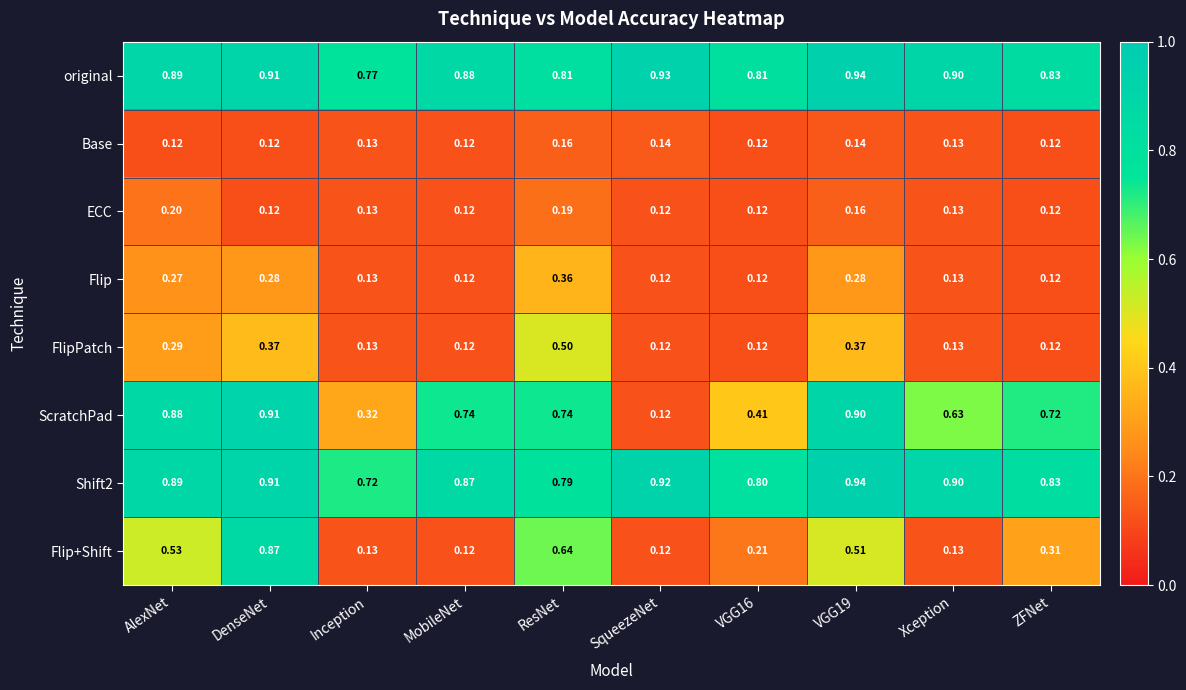

Which series has the widest spread of values?

ScratchPad